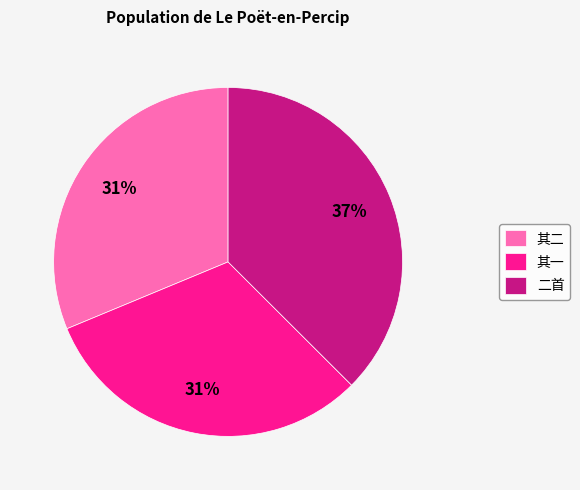

To the nearest percent, what is the difference between the largest and smallest slice percentages?

6%